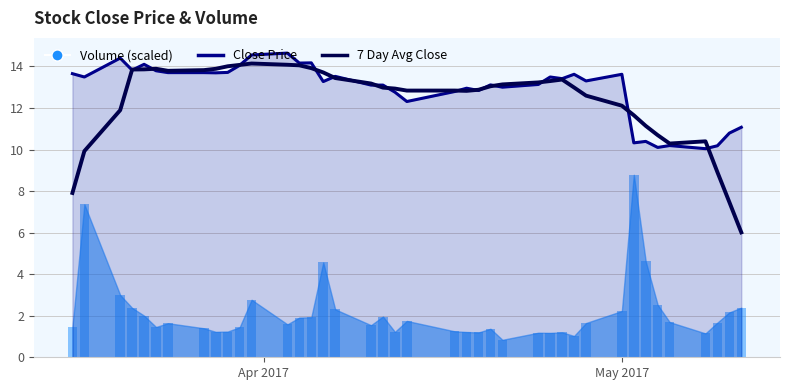

What is the value of the 7 Day Avg Close bar at the 35th from the left?

10.7